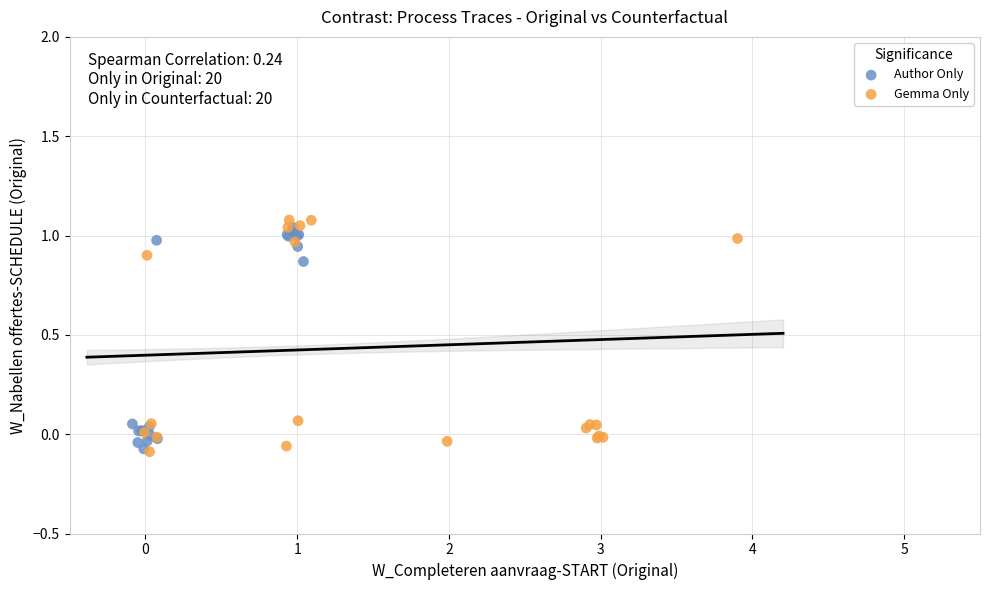

Which series has the widest spread of Y values?

Gemma Only